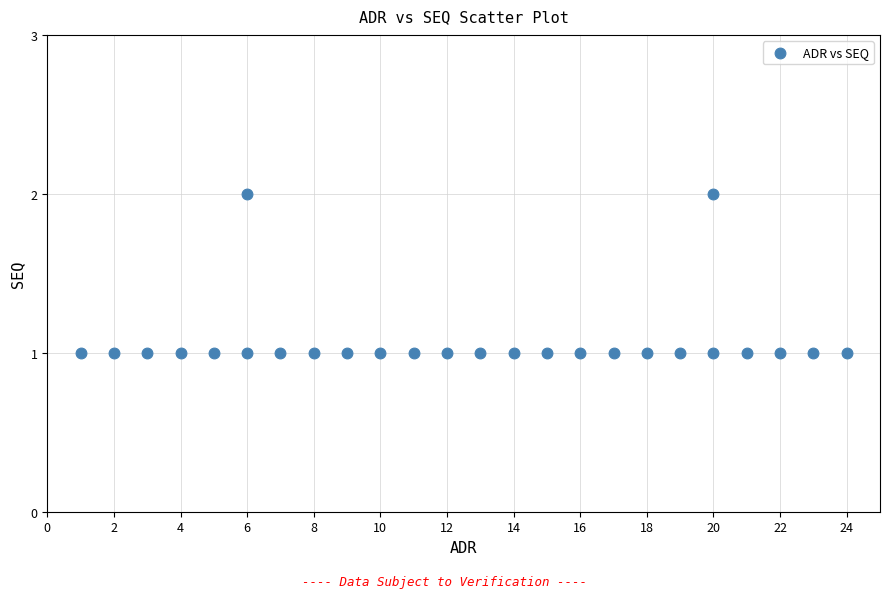

What is the range of X values (max minus min)?

23